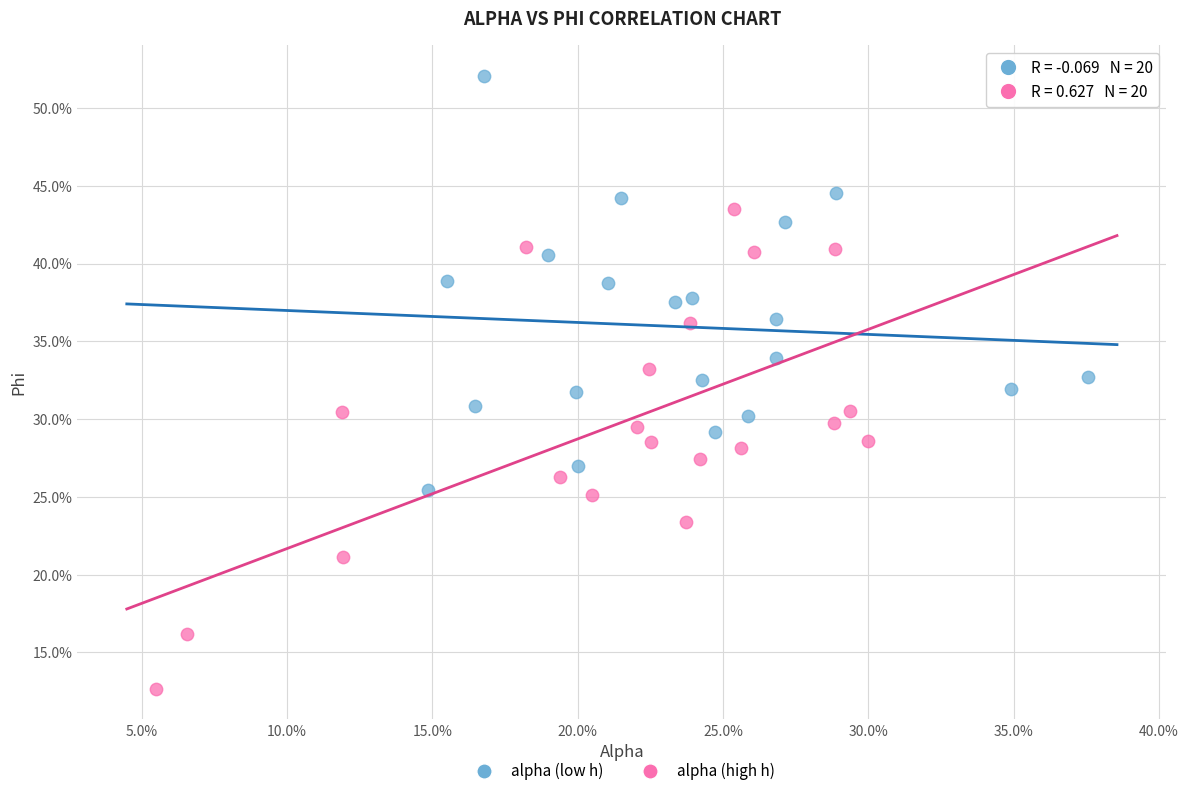

Which series reaches the maximum Y coordinate?

alpha (low h)